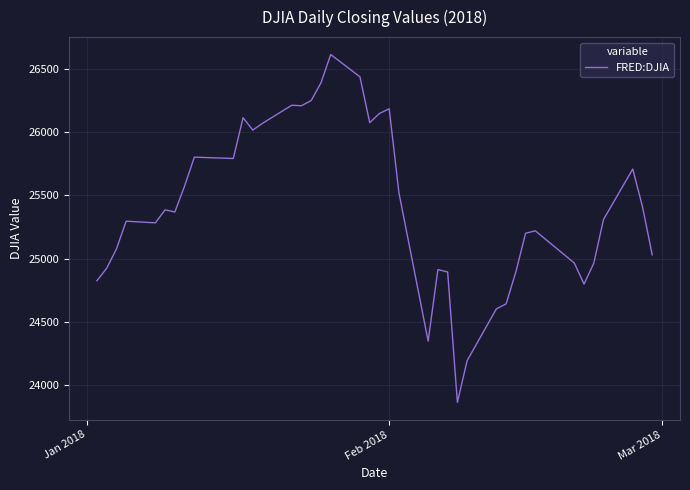

What is the maximum value shown in the chart?

26616.7